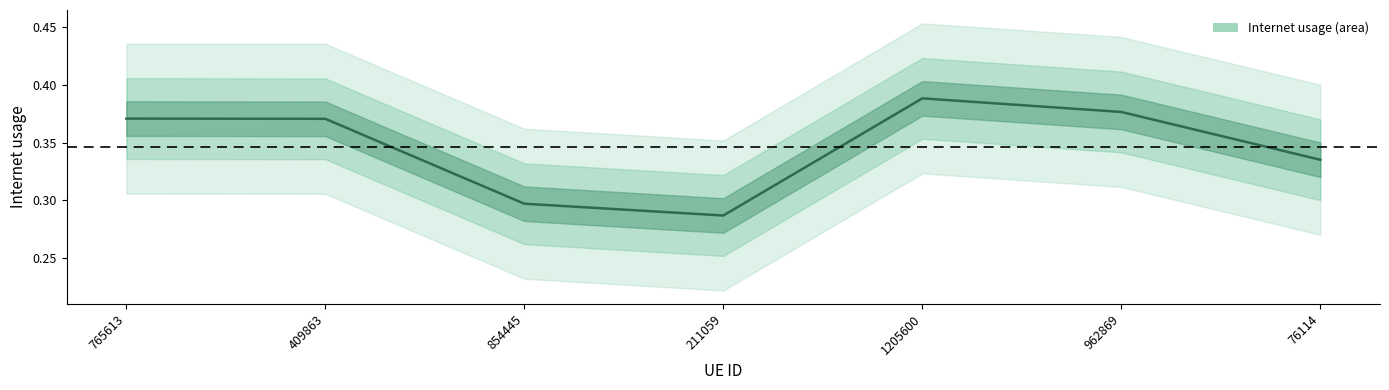

List the labels in order of value, smallest first.

211059, 854445, 76114, 409863, 765613, 962869, 1205600